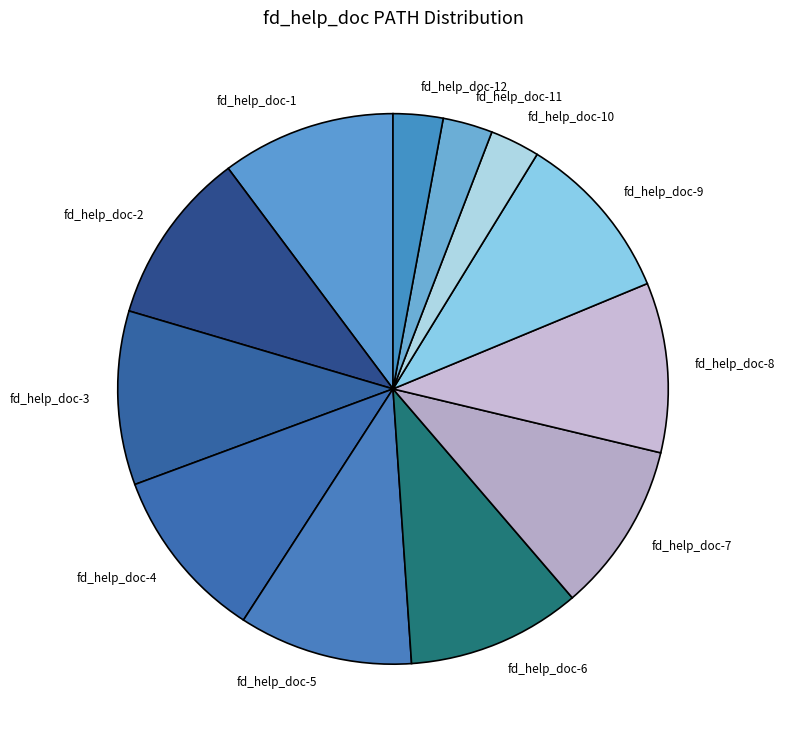

What is the ratio of the value at fd_help_doc-2 to the value at fd_help_doc-9?

1.0